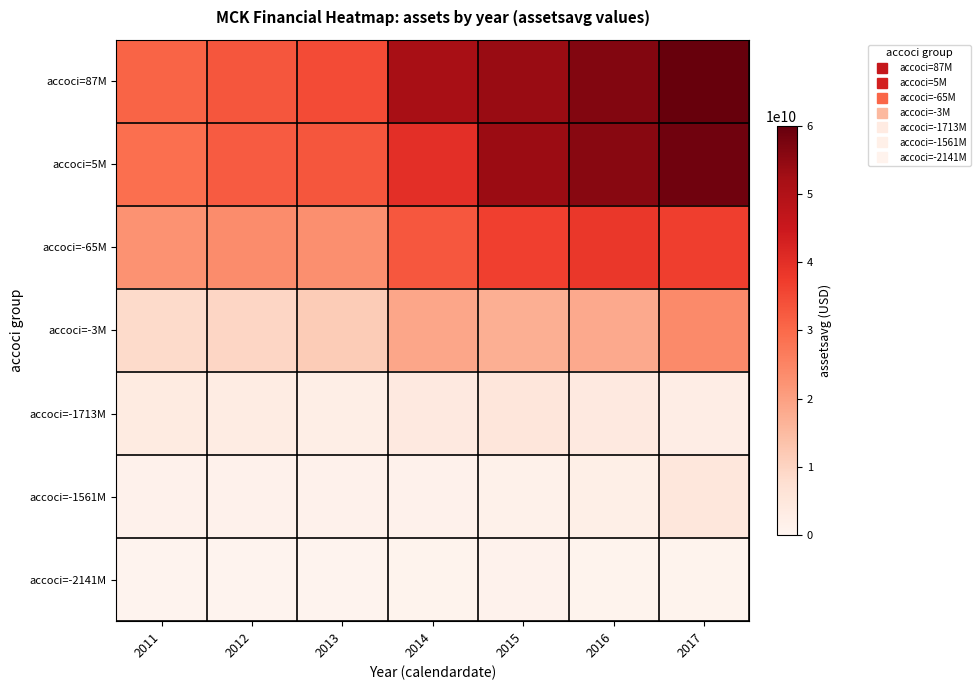

Reading right to left, transcribe all the data shown in this chart.

accoci=87M: 2017=60969000000	2016=56523000000	2015=53870000000	2014=51759000000	2013=34786000000	2012=33093000000	2011=30886000000
accoci=5M: 2017=58765500000	2016=55838500000	2015=53554500000	2014=39919000000	2013=33233750000	2012=32293500000	2011=28868250000
accoci=-65M: 2017=36948000000	2016=38435000000	2015=36670000000	2014=32836000000	2013=23170000000	2012=23603000000	2011=22357000000
accoci=-3M: 2017=24021000000	2016=18088000000	2015=17200000000	2014=18923000000	2013=11616000000	2012=9490000000	2011=8529000000
accoci=-1713M: 2017=2783000000	2016=4048000000	2015=5341000000	2014=4193000000	2013=2456000000	2012=3149000000	2011=3612000000
accoci=-1561M: 2017=5153000000	2016=2310000000	2015=1543000000	2014=1258000000	2013=1338000000	2012=1403000000	2011=1202000000
accoci=-2141M: 2017=910000000	2016=885000000	2015=1017000000	2014=735000000	2013=581000000	2012=493000000	2011=496000000